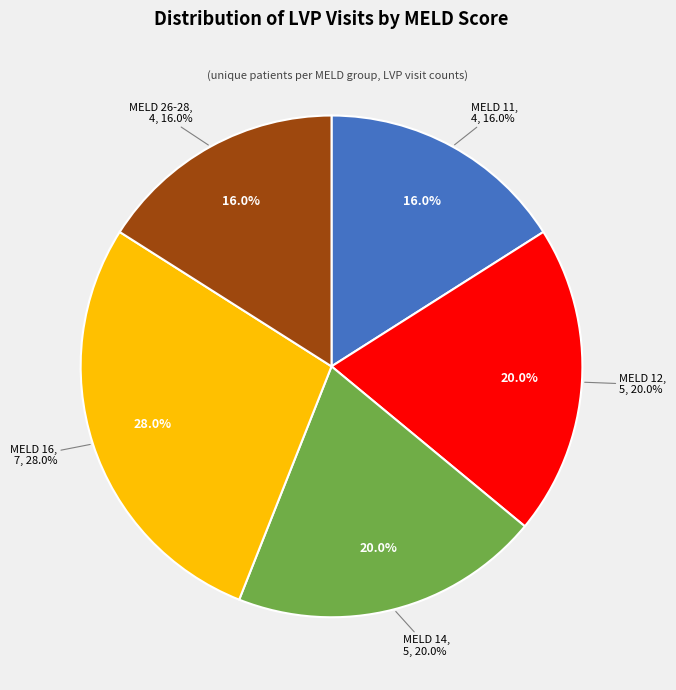

Does MELD 11 represent more than half of the total?

No